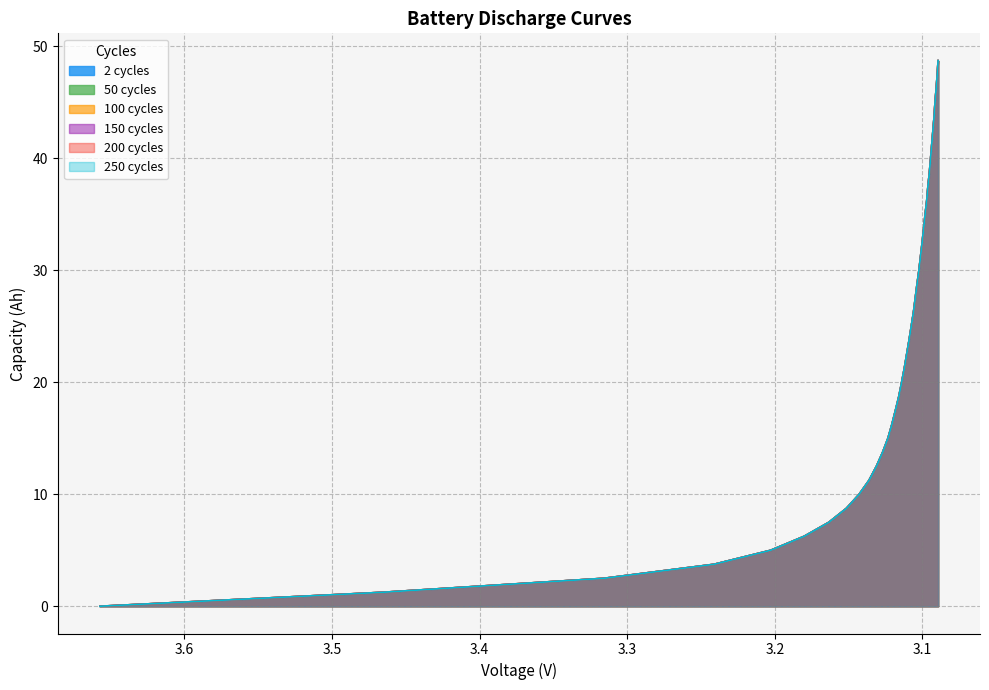

The 50 cycles series shows 23.8 at 28. True or false?

False